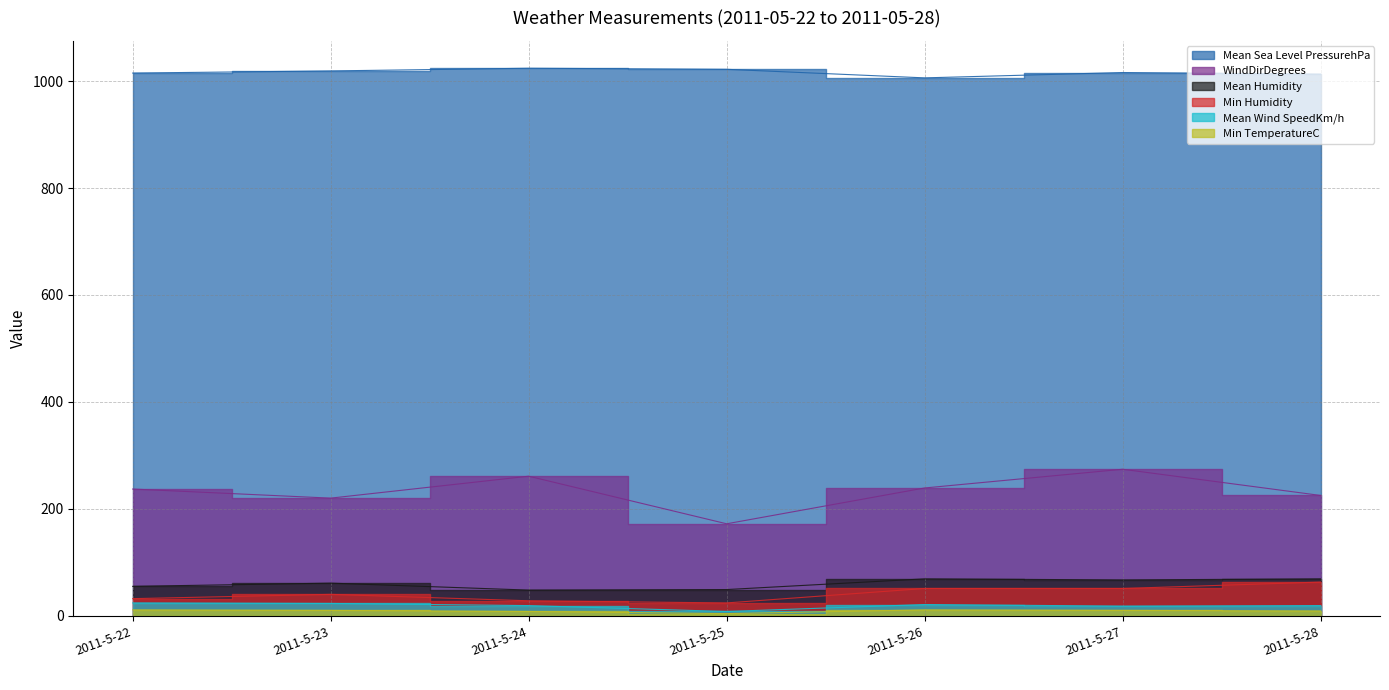

Reading left to right, list all the values displayed in this chart.

Mean Sea Level PressurehPa: 2011-5-22=1015	2011-5-23=1019	2011-5-24=1024	2011-5-25=1022	2011-5-26=1006	2011-5-27=1016	2011-5-28=1013
WindDirDegrees: 2011-5-22=237	2011-5-23=220	2011-5-24=261	2011-5-25=172	2011-5-26=239	2011-5-27=274	2011-5-28=225
Mean Humidity: 2011-5-22=55	2011-5-23=61	2011-5-24=48	2011-5-25=49	2011-5-26=69	2011-5-27=67	2011-5-28=69
Min Humidity: 2011-5-22=32	2011-5-23=40	2011-5-24=28	2011-5-25=24	2011-5-26=51	2011-5-27=51	2011-5-28=63
Mean Wind SpeedKm/h: 2011-5-22=24	2011-5-23=23	2011-5-24=19	2011-5-25=8	2011-5-26=21	2011-5-27=18	2011-5-28=19
Min TemperatureC: 2011-5-22=11	2011-5-23=10	2011-5-24=8	2011-5-25=4	2011-5-26=11	2011-5-27=10	2011-5-28=9